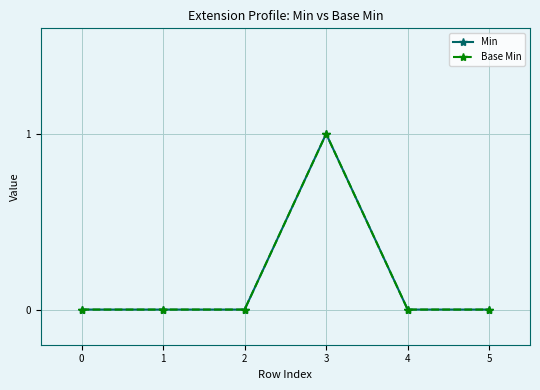

How many interior local peaks does the Min series have?

1